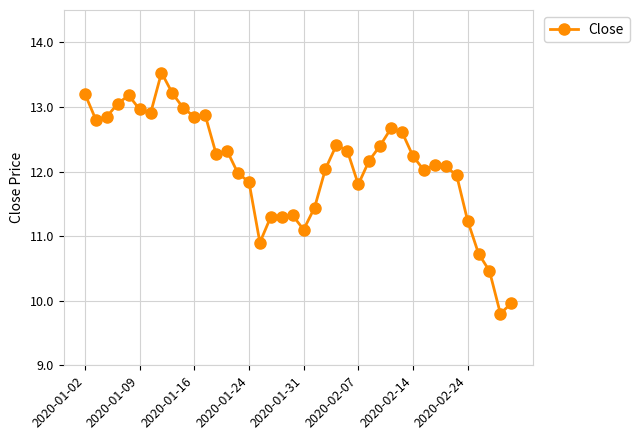

What is the value of the 24th point from the left?

12.4